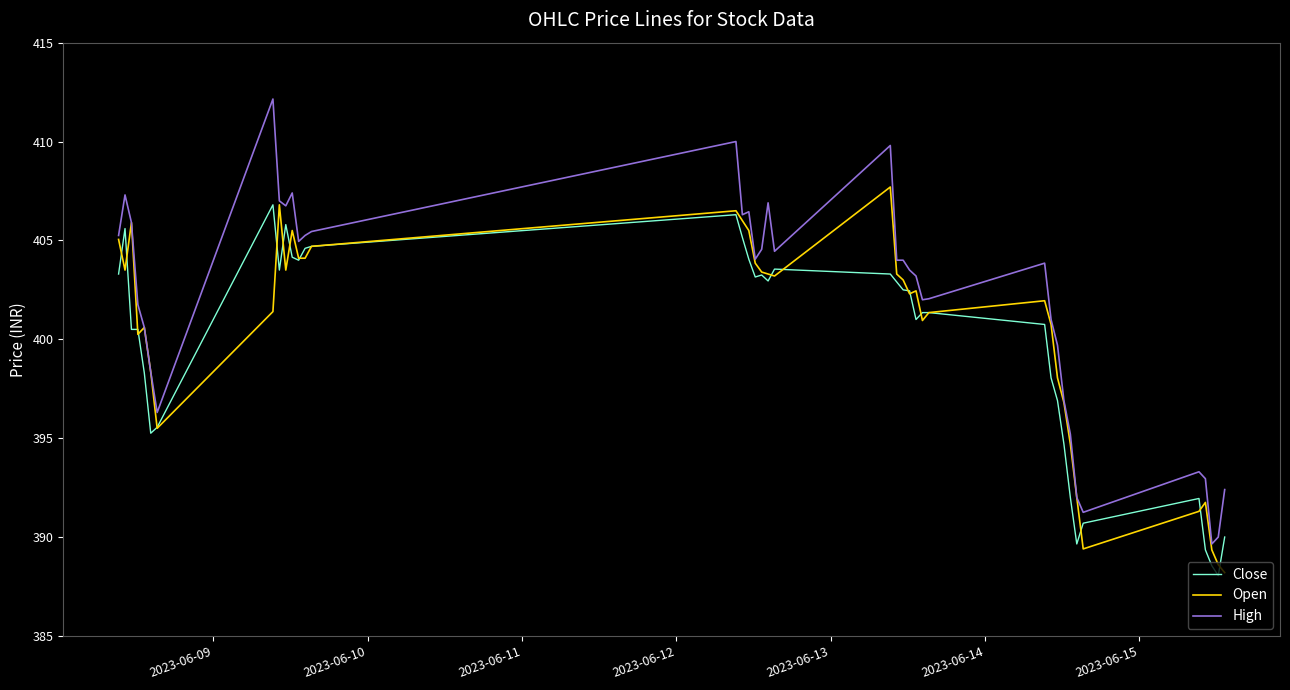

What is the maximum value for Open?

407.7